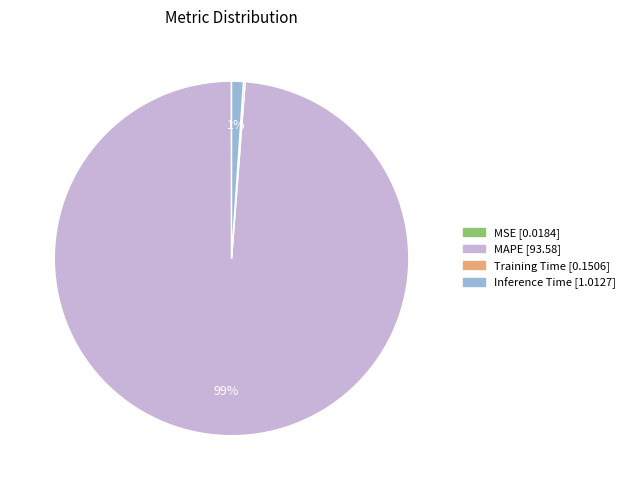

The MAPE slice represents 84% of the pie. True or false?

False